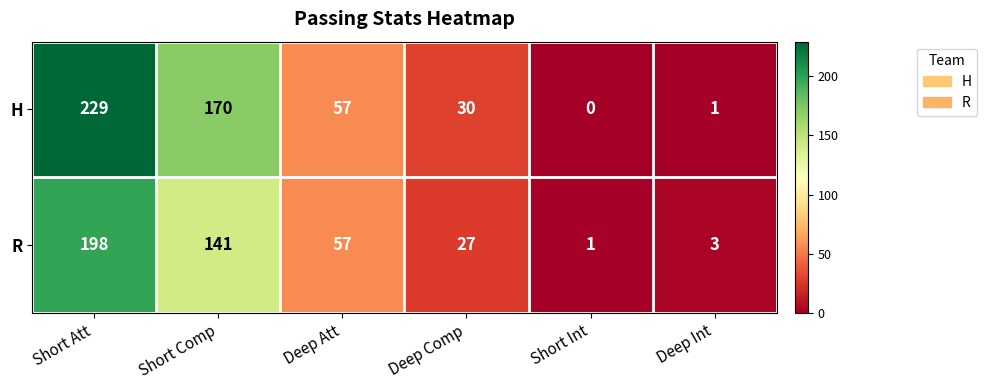

List the series in order of their overall mean, lowest first.

R, H